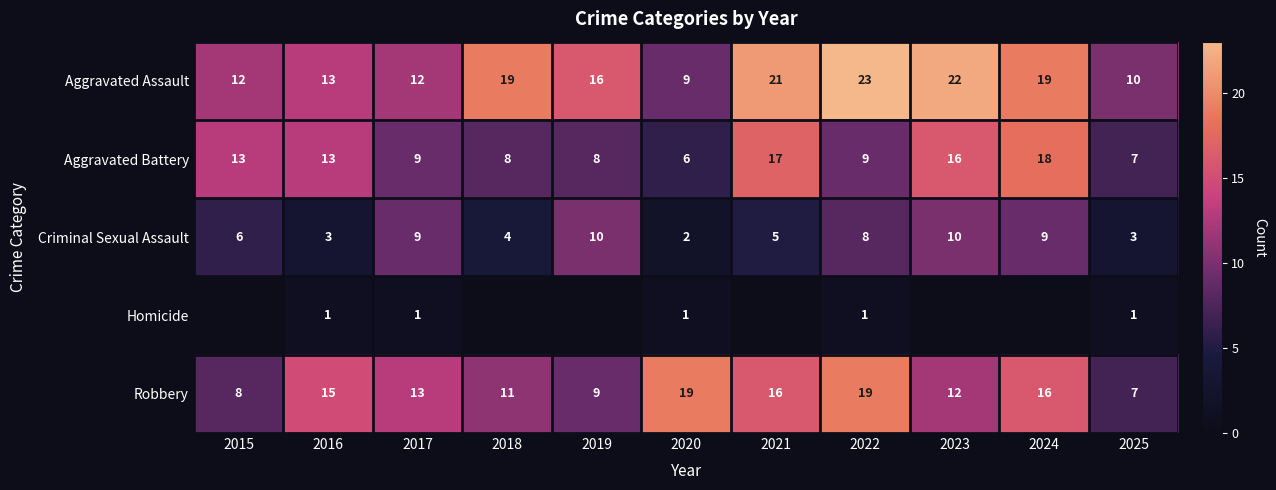

The Criminal Sexual Assault series shows 3 at 2021. True or false?

False